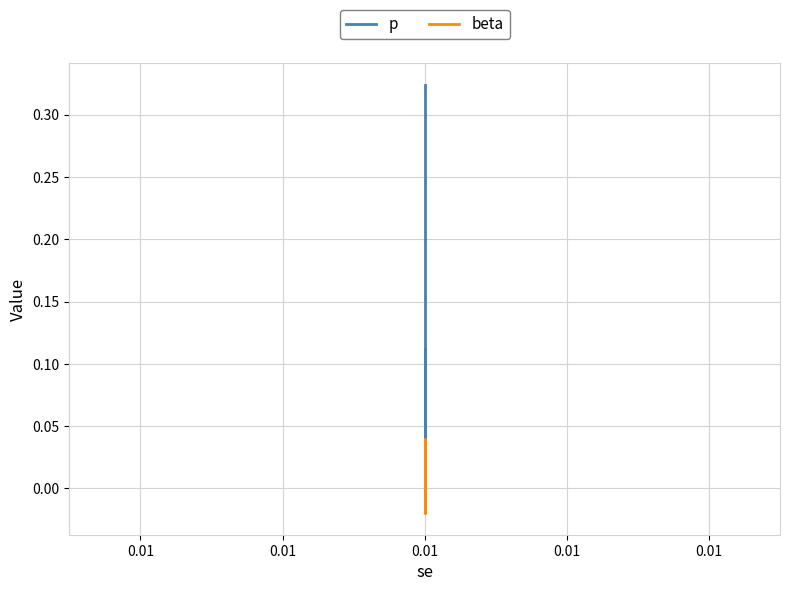

In p, how many points are lower than both neighbors (excluding endpoints)?

1